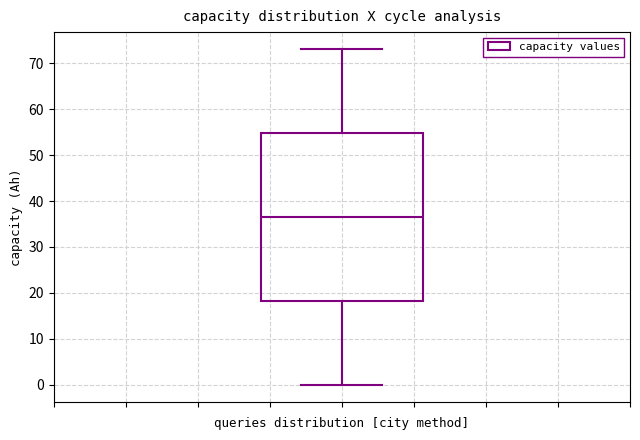

Transcribe this box plot: give where the median line is, the range the box spans, and where the two whiskers end, as read against the y-axis. The values are not printed on the chart, so give them approximately, as read against the axis.

median 37, box 18 to 55, whiskers 0 to 73